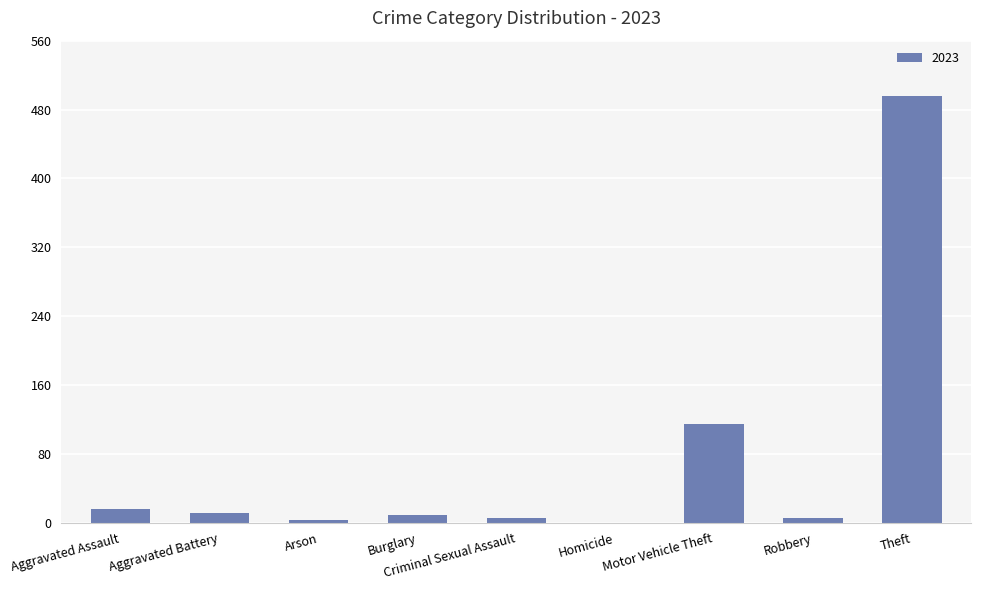

Is it true that the value at Motor Vehicle Theft is 115?

True